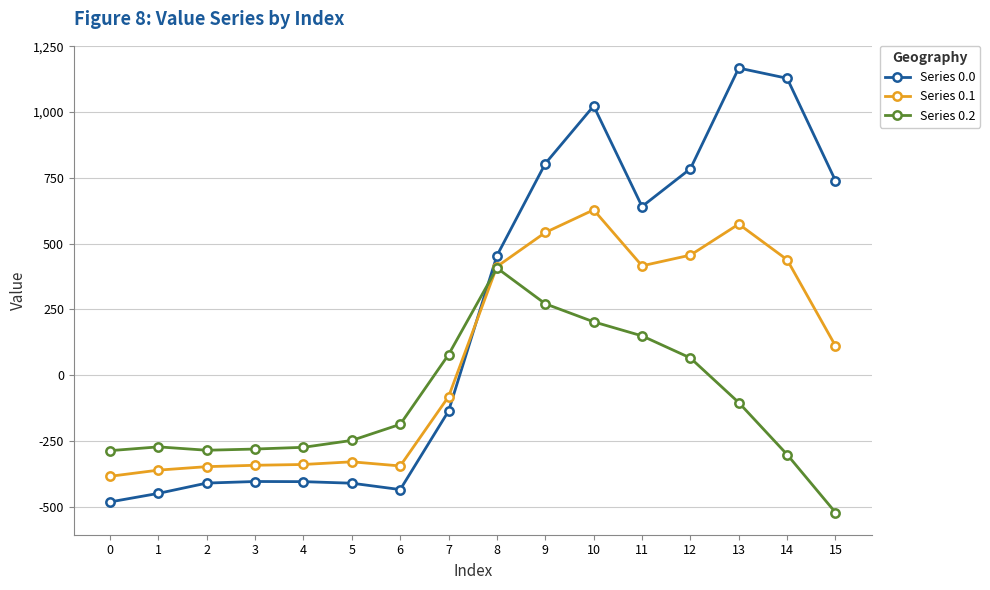

How many intersections are there between Series 0.0 and Series 0.1?

1